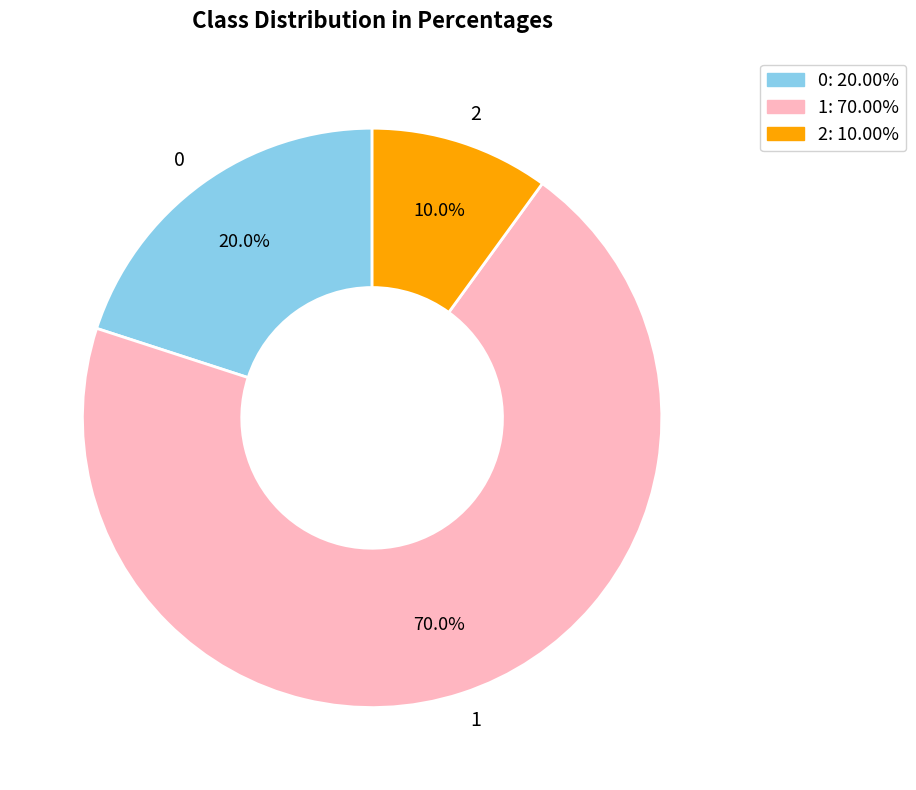

What is the total percentage of 1 and 2?

80.0%